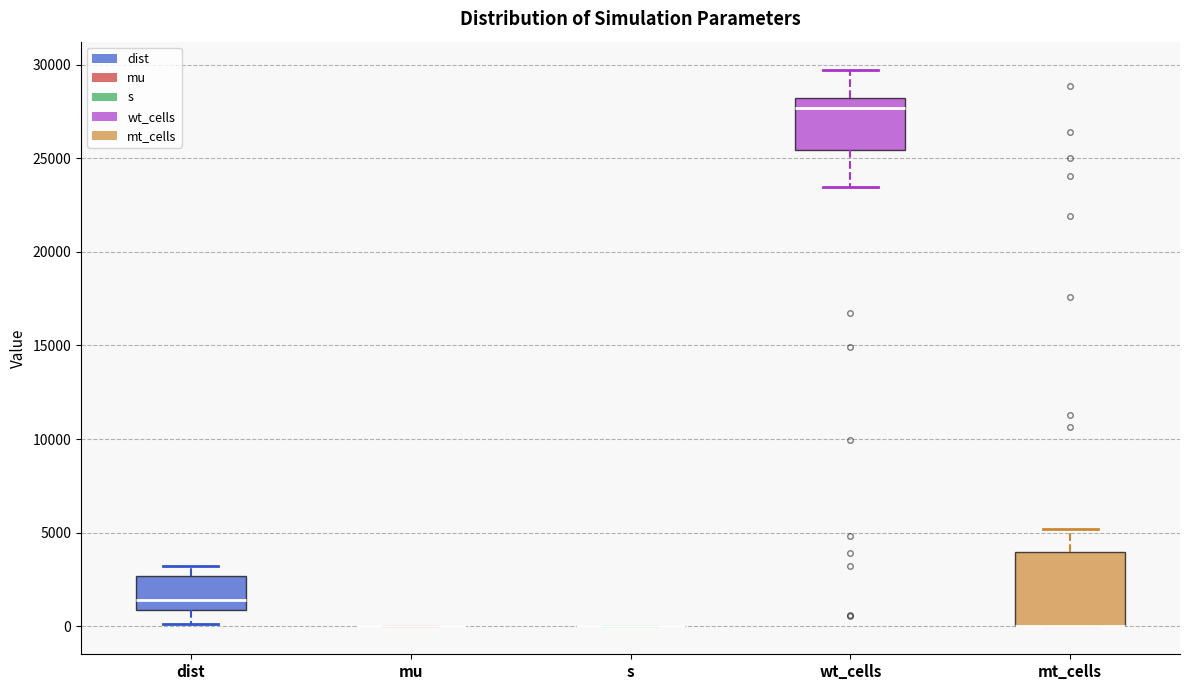

Where does the lower whisker of the box for wt_cells end on the y-axis? The values are not printed on the chart, so give them approximately, as read against the axis.

23500